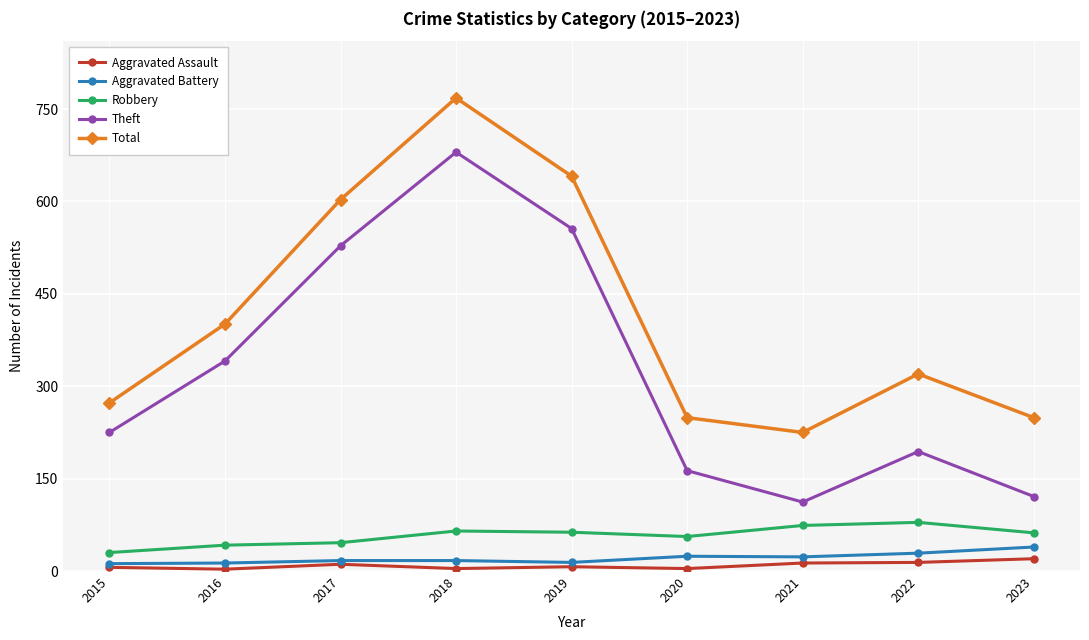

The Robbery series shows 16 at 2020. True or false?

False